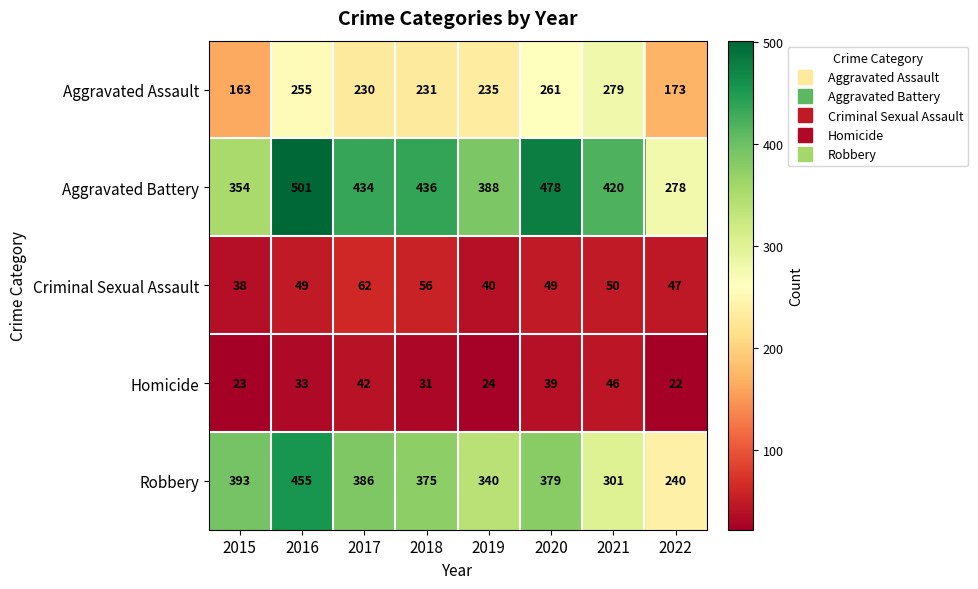

The value of Homicide at 2017 is 55. True or false?

False